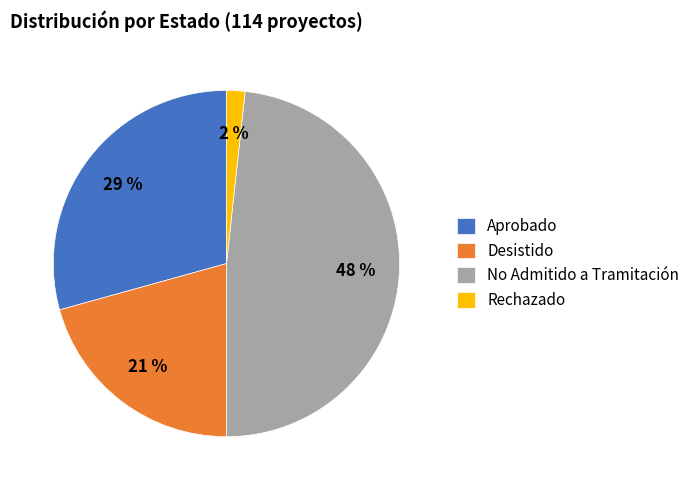

How many segments does this pie chart have?

4